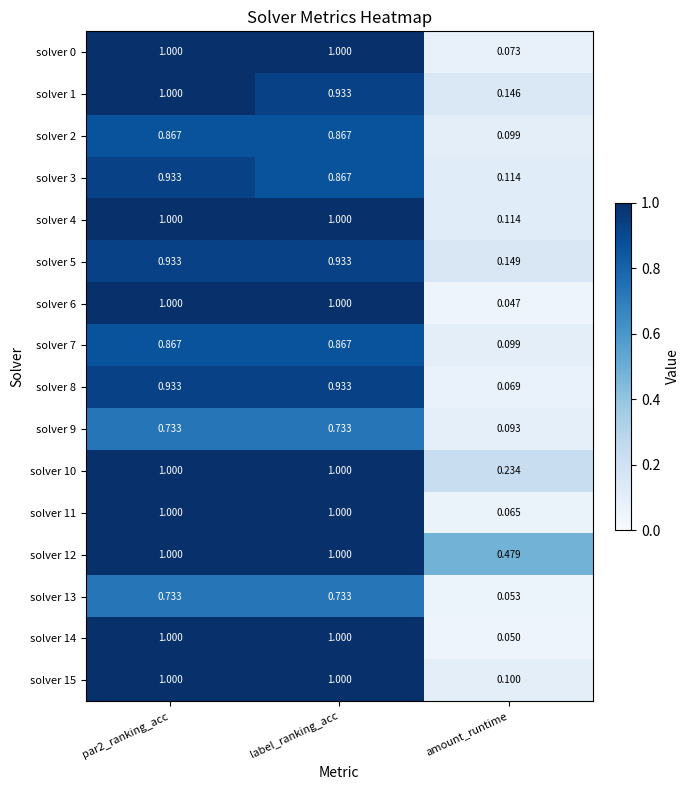

Which category has the lowest value across all series?

amount_runtime